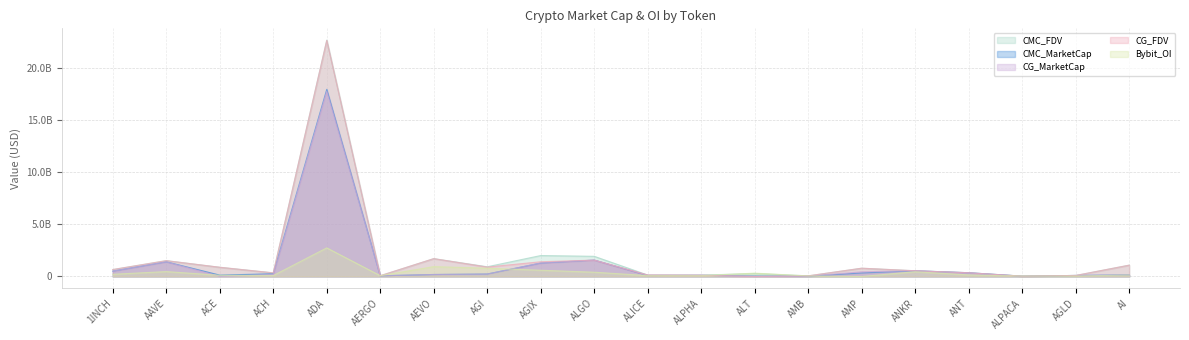

What are all the series names shown in the legend?

CMC_FDV, CMC_MarketCap, CG_MarketCap, CG_FDV, Bybit_OI